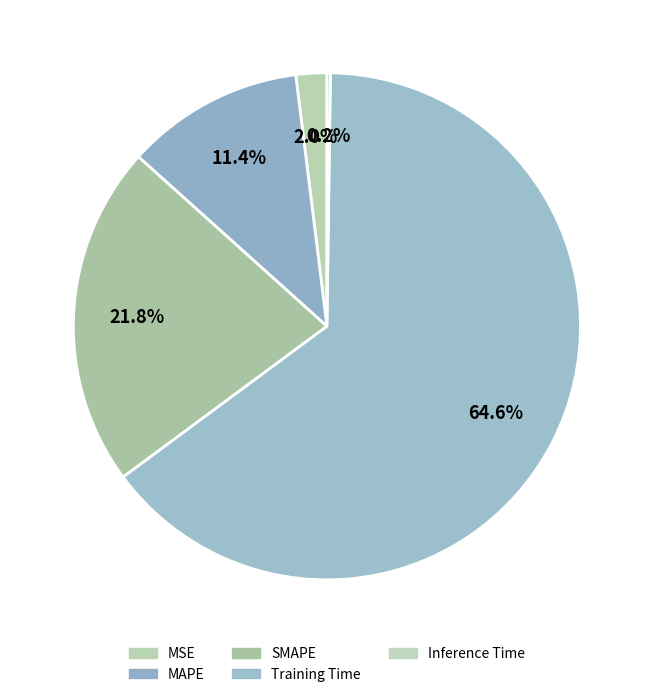

The MSE slice represents 1% of the pie. True or false?

False